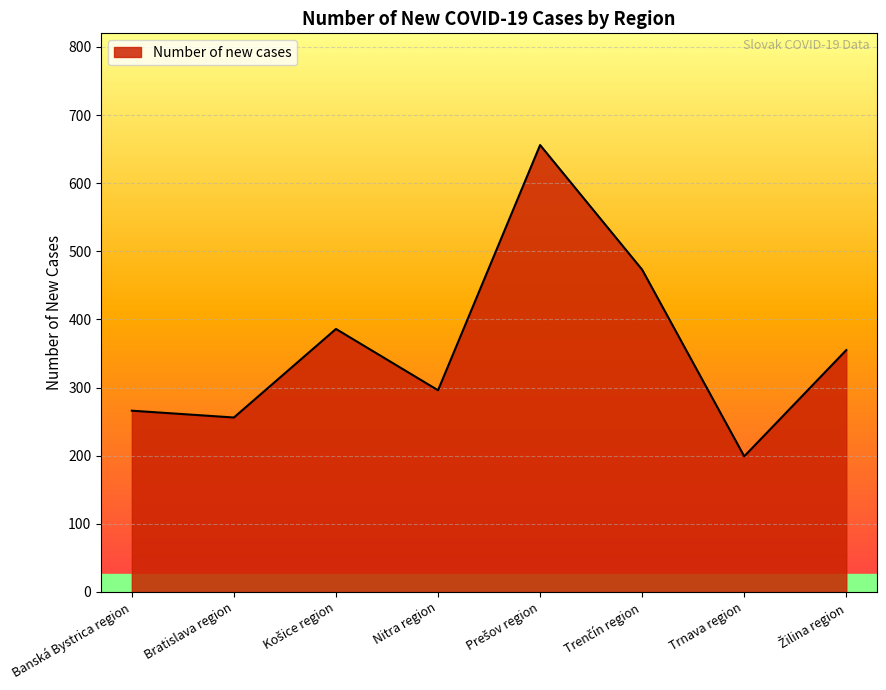

True or false: the data shows 296 at Nitra region.

True